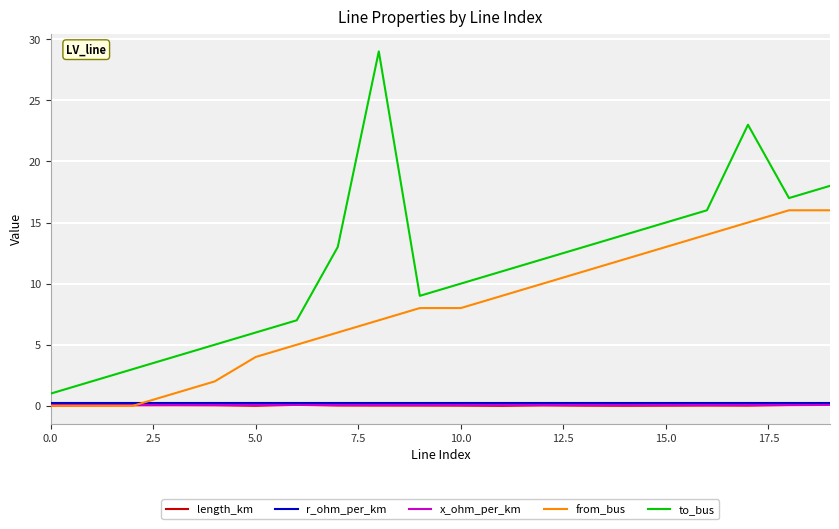

What is the maximum value shown in the chart?

29.0